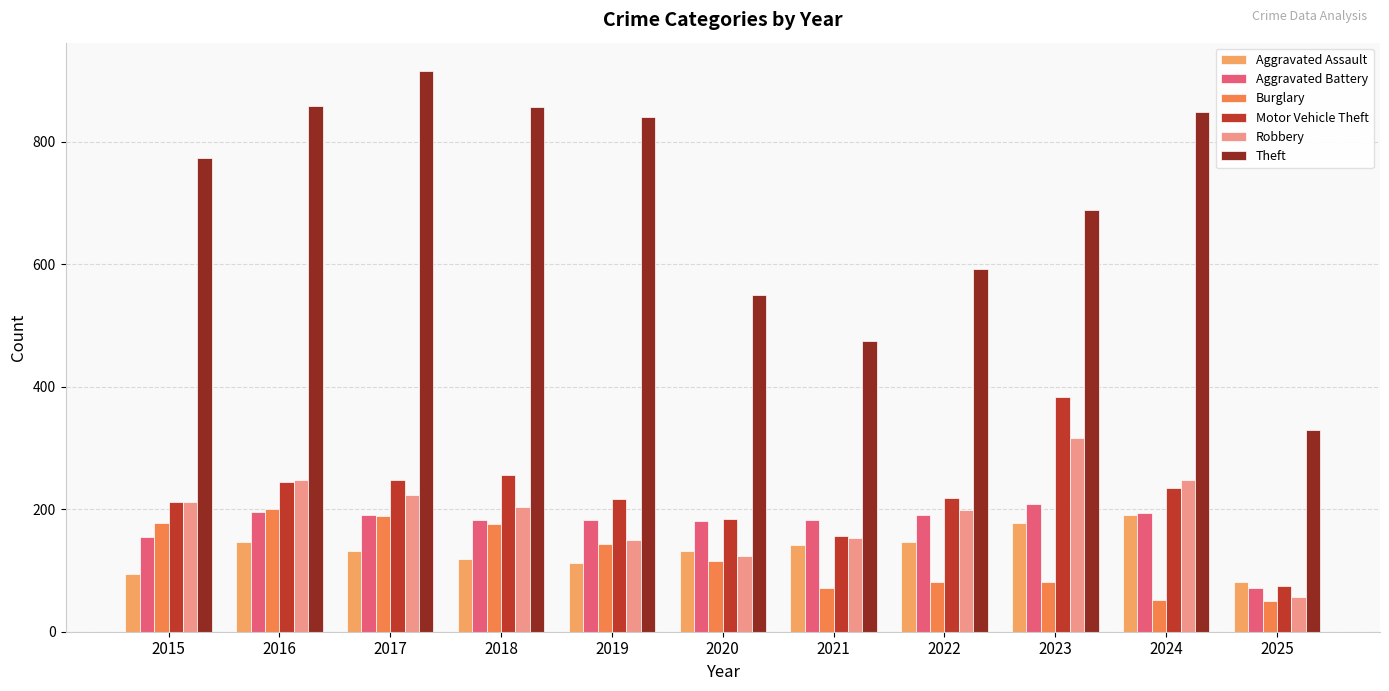

At which category does the chart reach its peak across all series?

2017